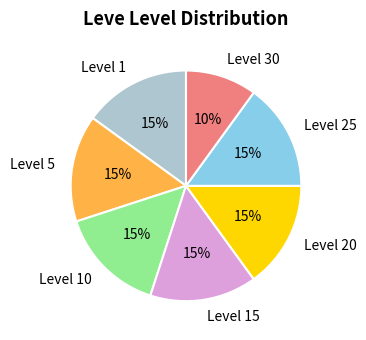

Is the sum of Level 25 and Level 5 greater than half?

No